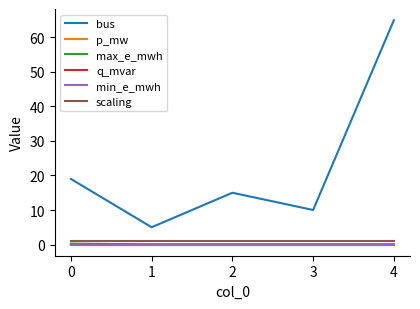

True or false: p_mw has a value of 0.1 at 3.

False